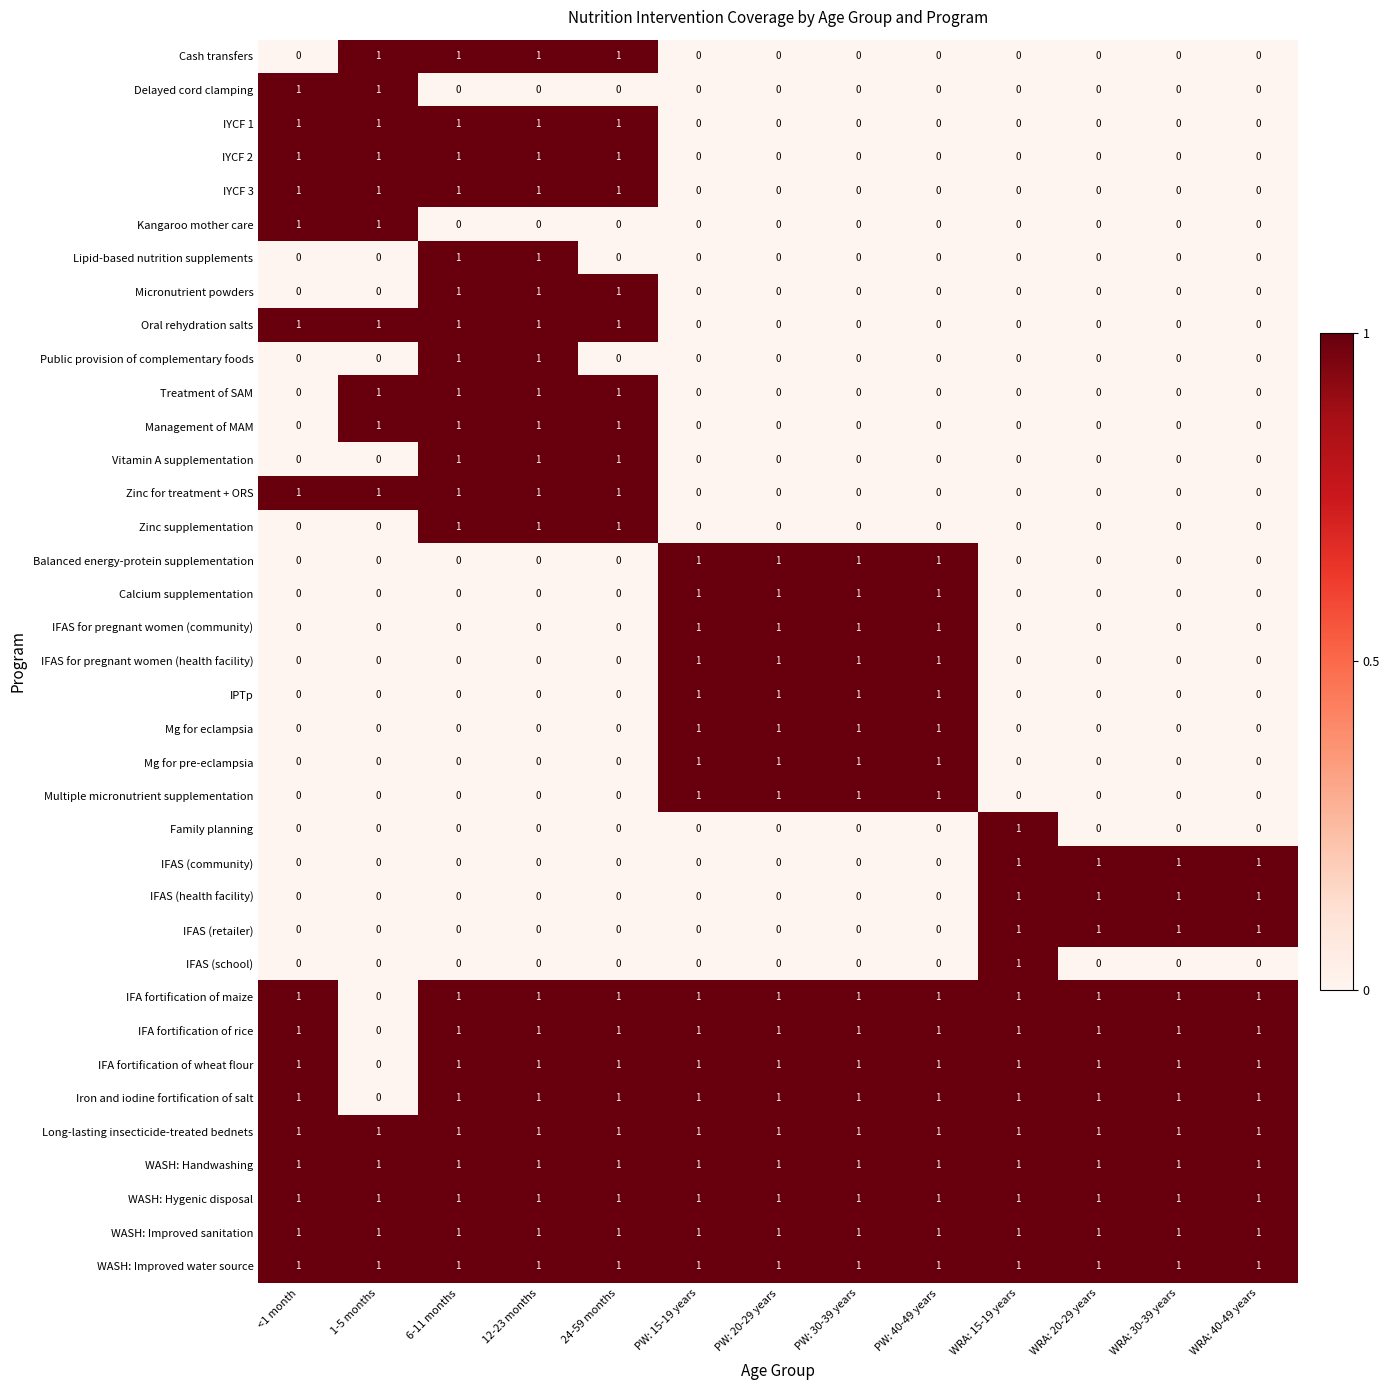

At which label does IFA fortification of rice reach its minimum?

1-5 months